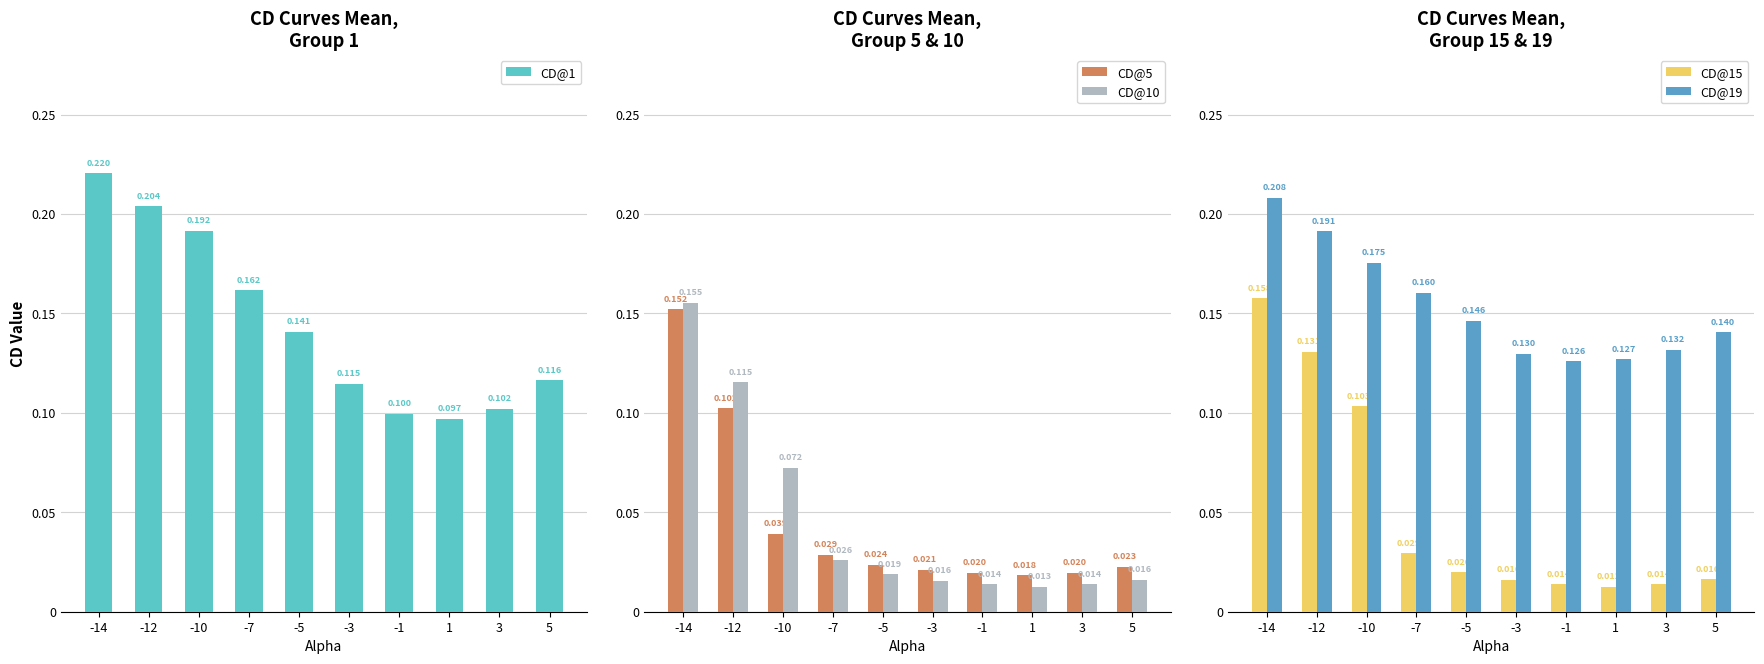

Which has a higher value, -12 or -5?

-12